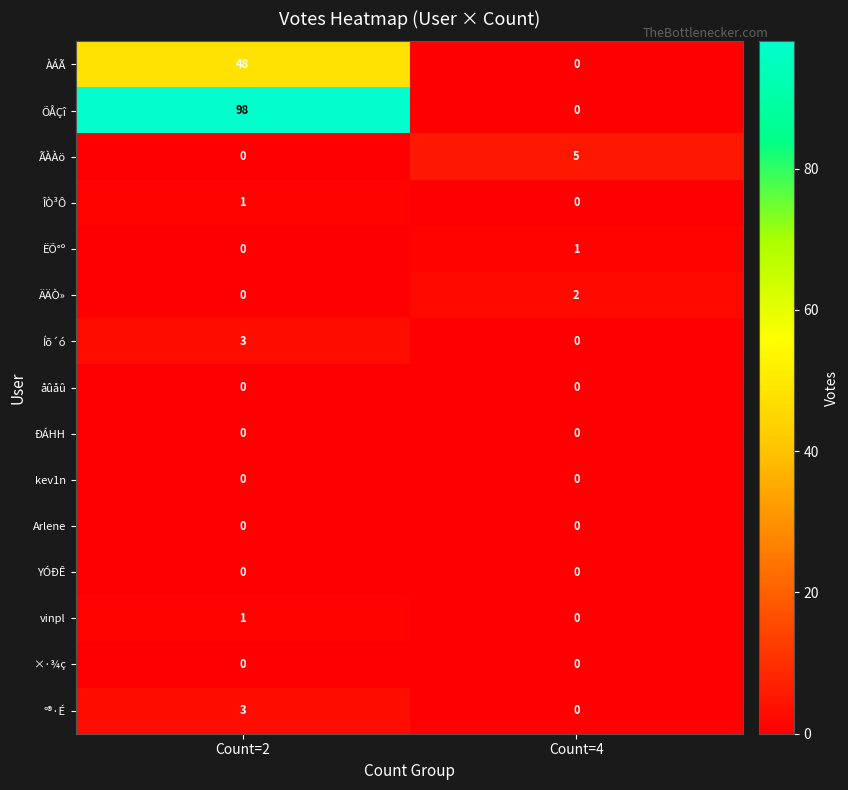

Which series has the widest spread of values?

ÕÅÇî